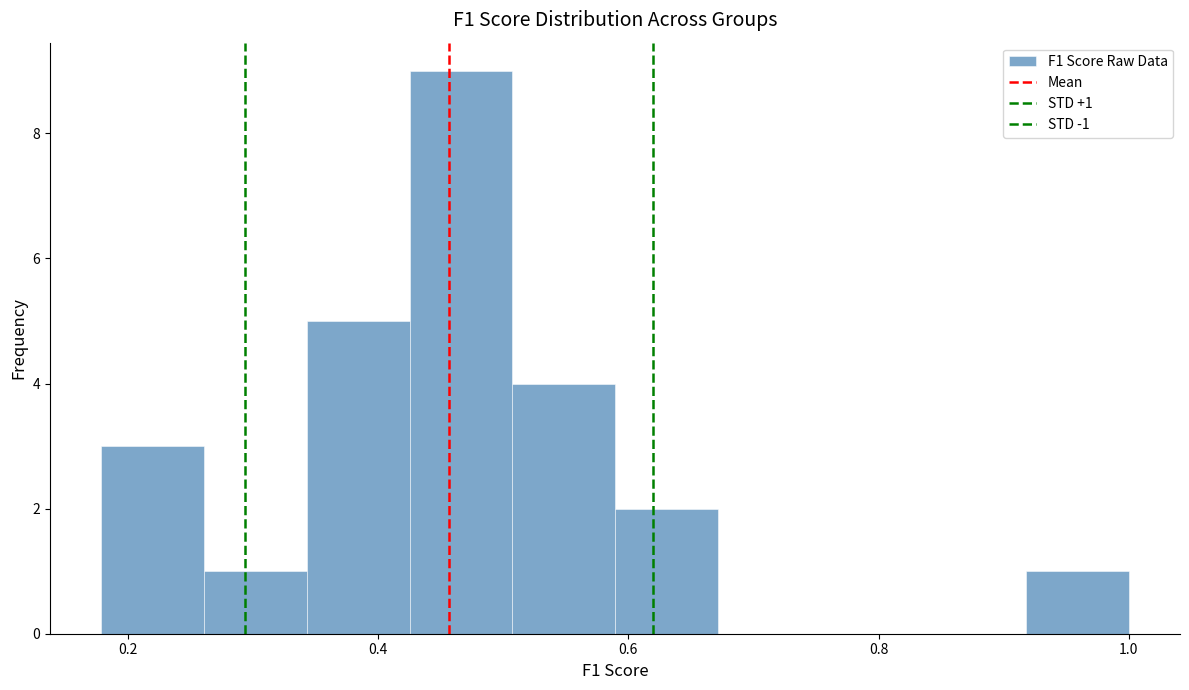

Over which range of the x-axis is the bar tallest?

0.42 to 0.50